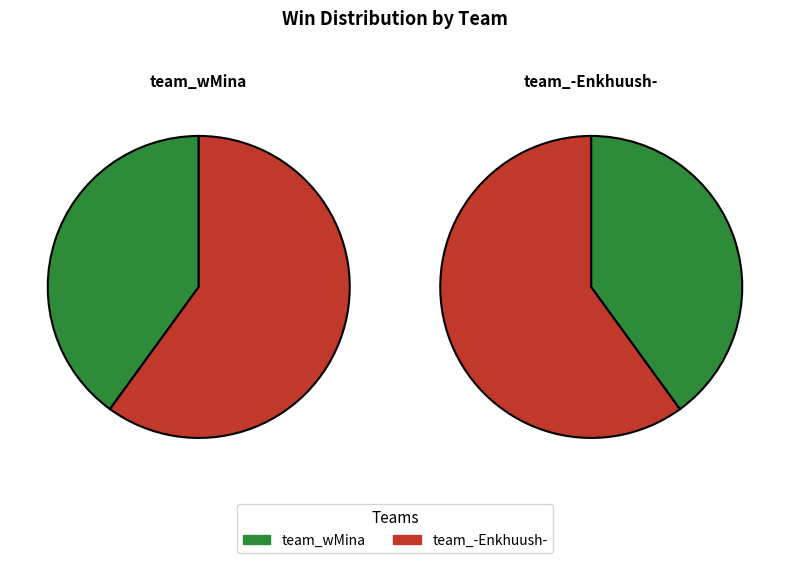

To the nearest percent, what is the combined percentage of team_-Enkhuush- and team_wMina?

100%